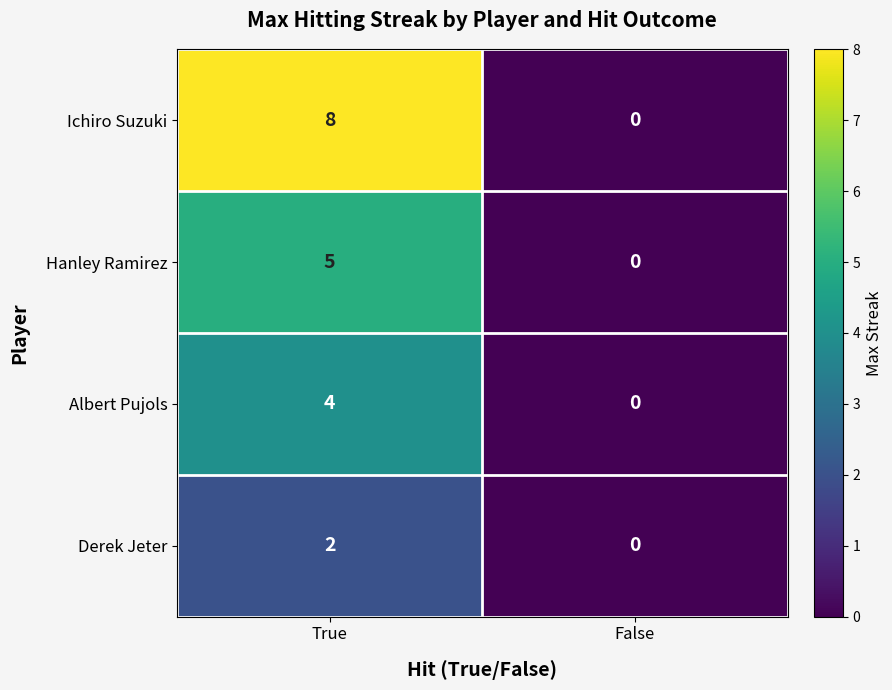

At which category does the chart reach its peak across all series?

True